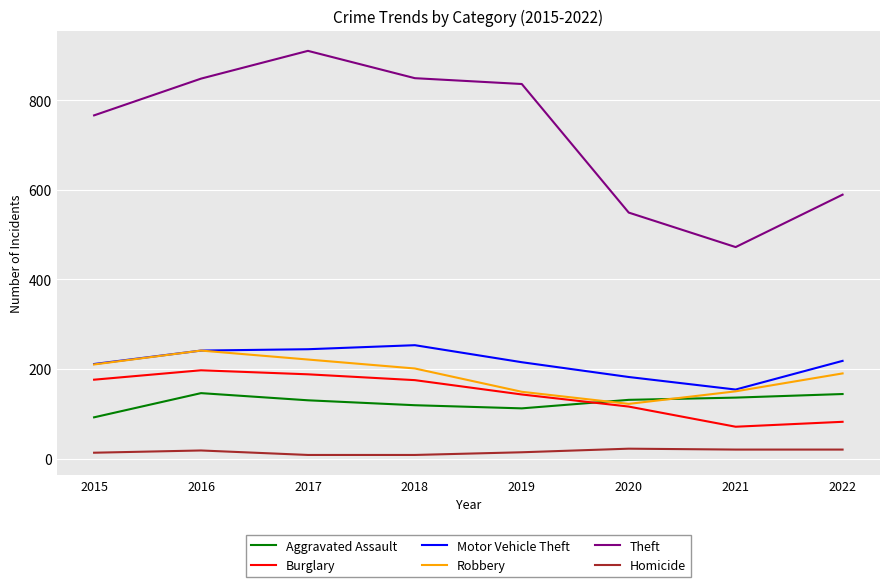

What is the minimum value shown in the chart?

8